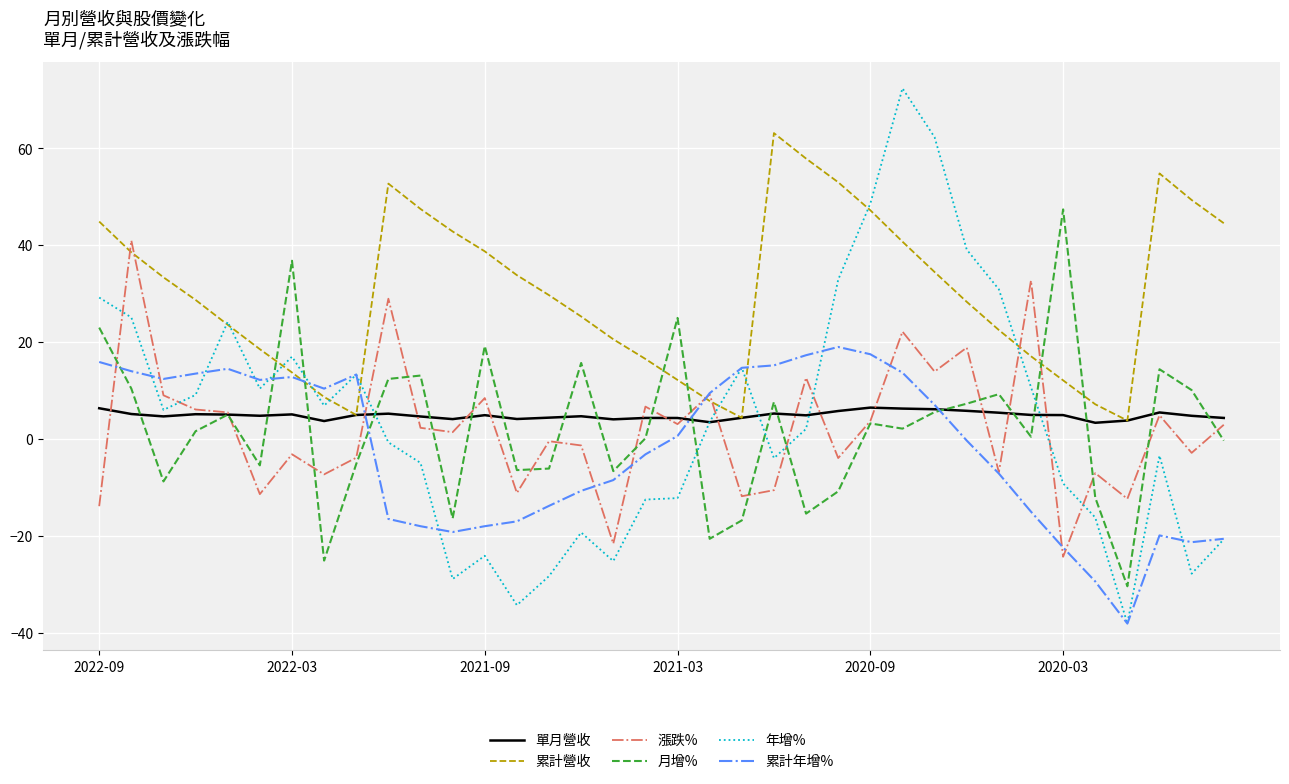

Which series has the widest spread of values?

年增%